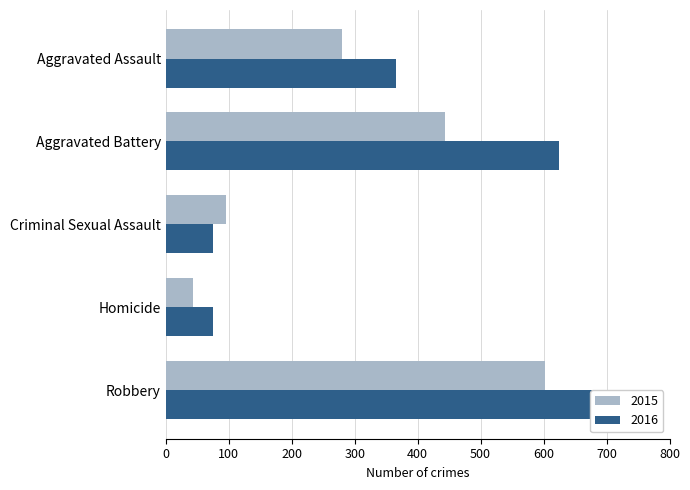

Is it true that 2016 equals 75 at Criminal Sexual Assault?

True